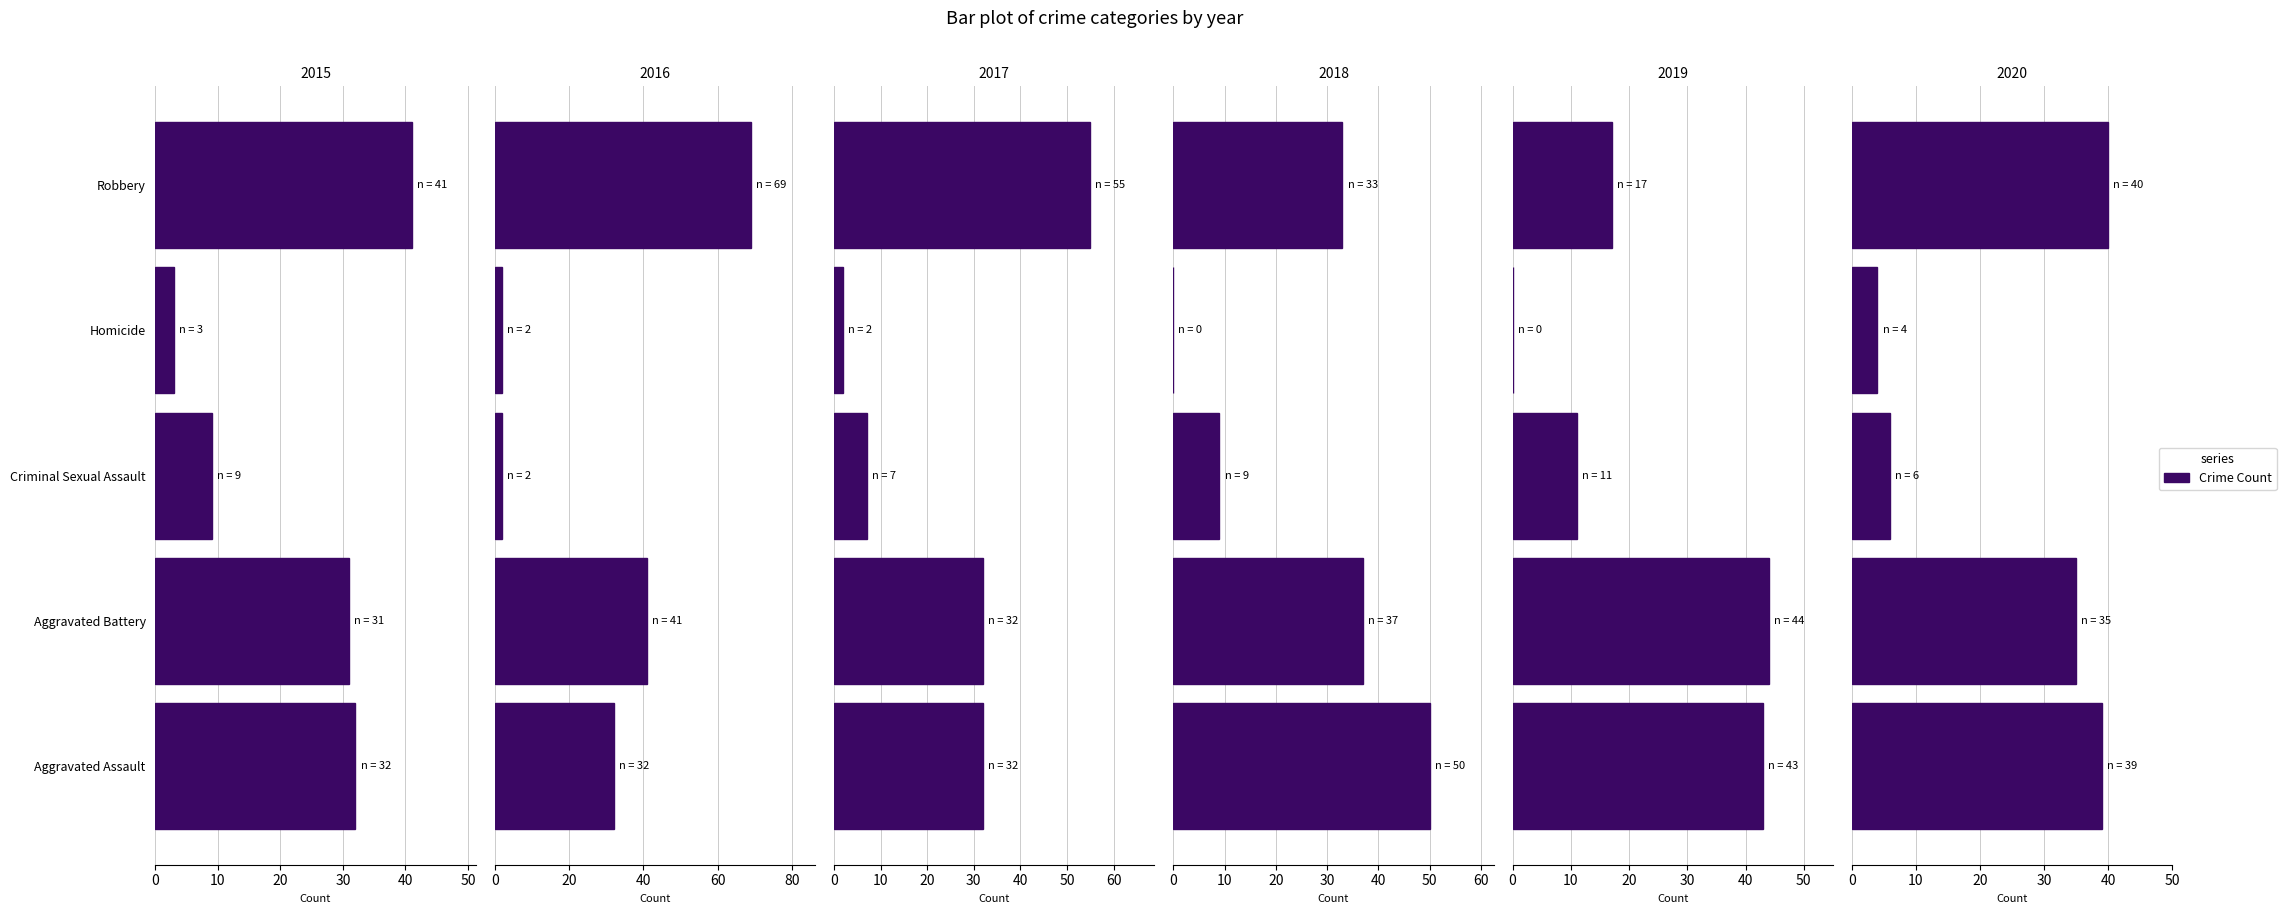

At which label is 2015 closest to 22?

Aggravated Battery